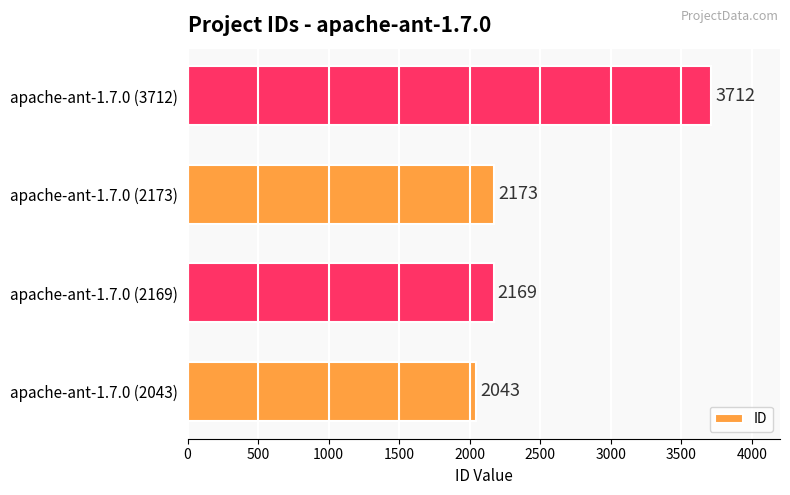

True or false: the data shows 2512 at apache-ant-1.7.0 (3712).

False